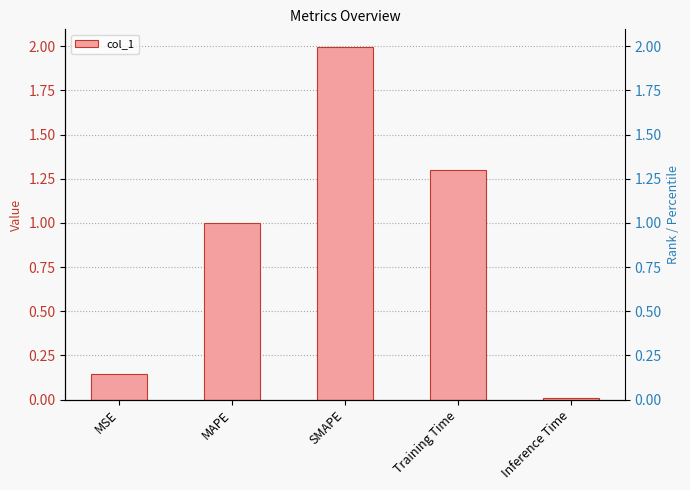

What is the change in value from MAPE to SMAPE?

+1.0